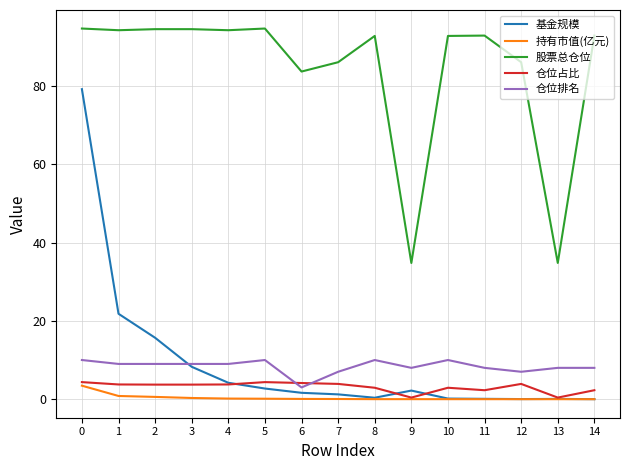

True or false: 持有市值(亿元) and 股票总仓位 intersect in this chart.

False